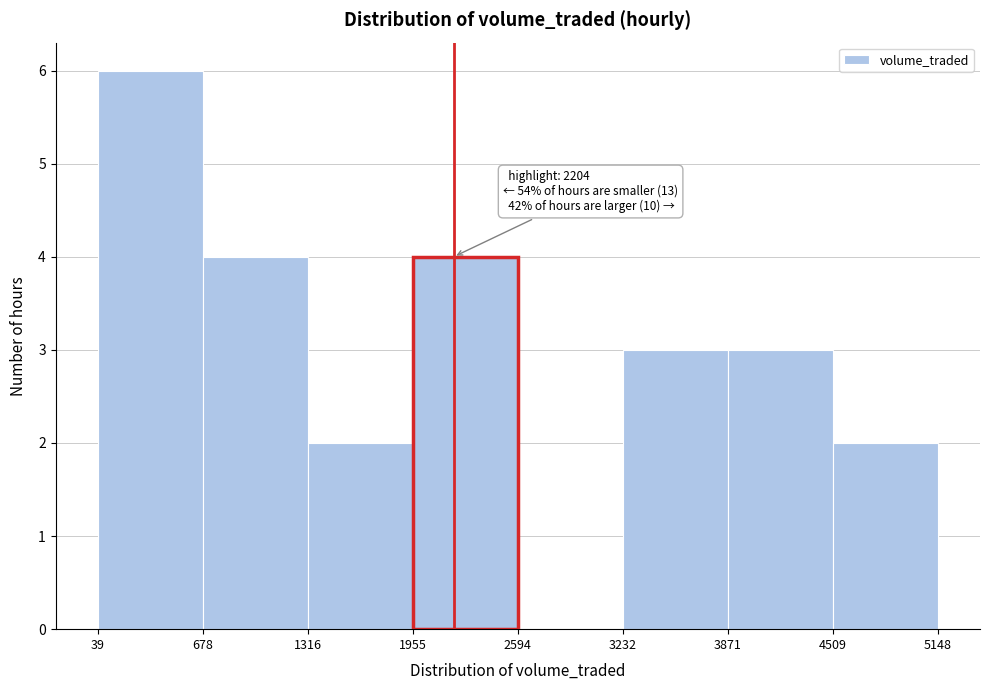

Over which range of the x-axis is the bar tallest?

39 to 678